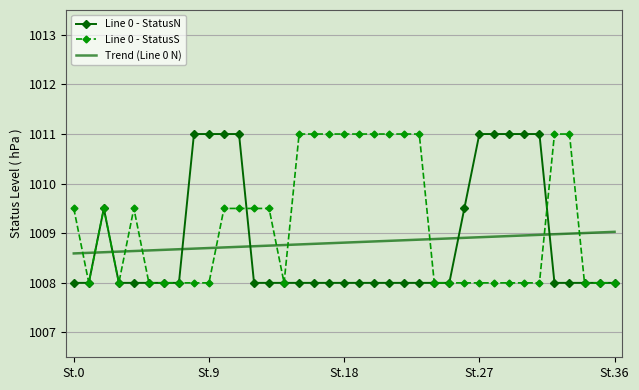

Which series has the largest total across all categories?

Line 0 - StatusS